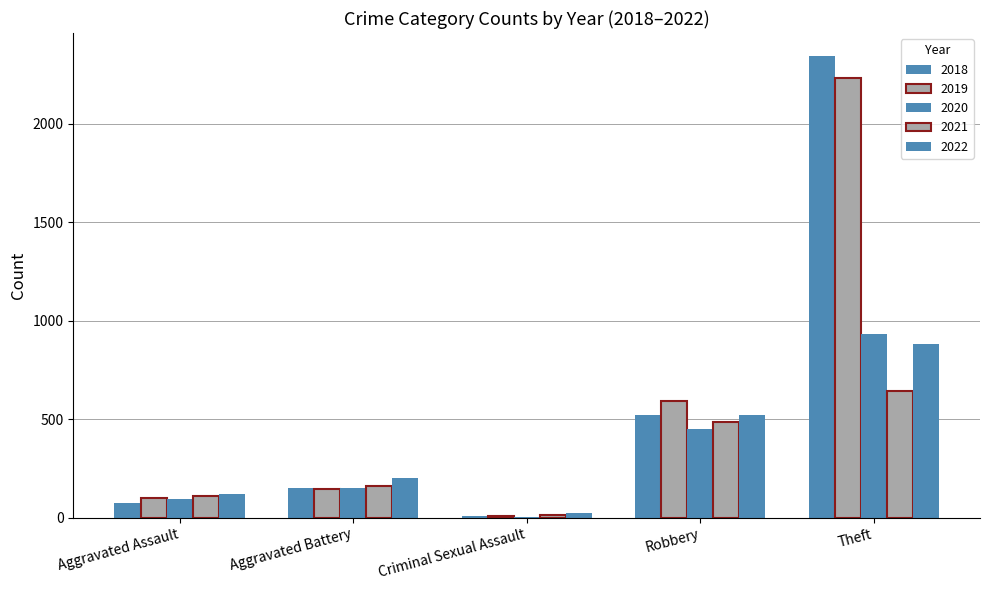

Between Criminal Sexual Assault and Theft, which series saw the biggest shift?

2018